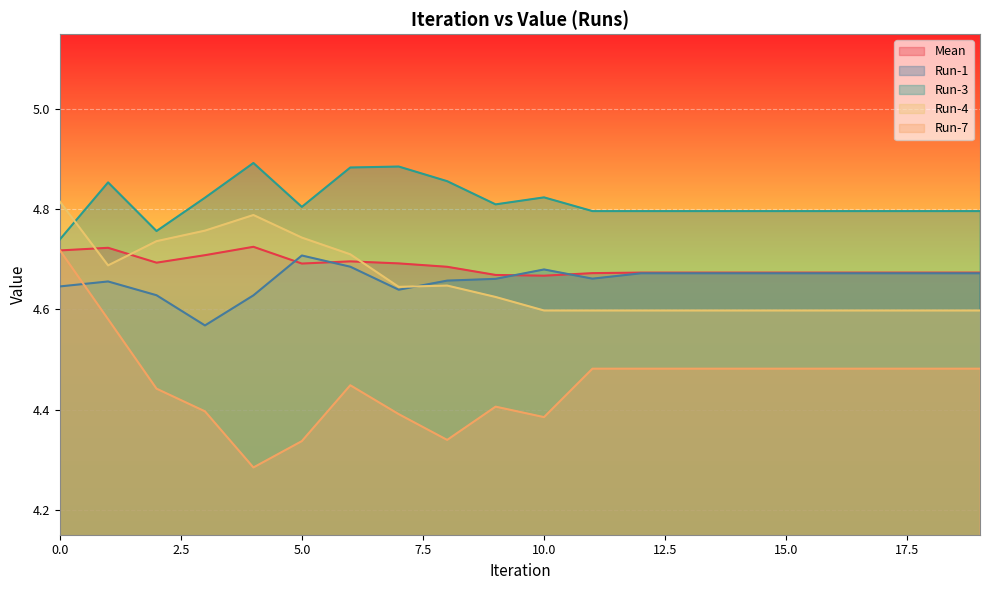

In Run-7, how many points are higher than both neighbors (excluding endpoints)?

2